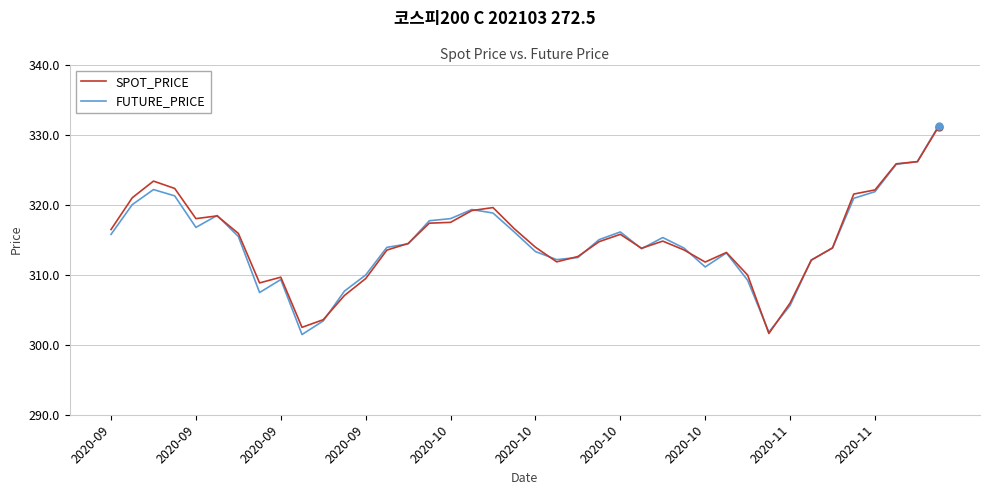

Does the chart display data point markers on the line(s)?

No